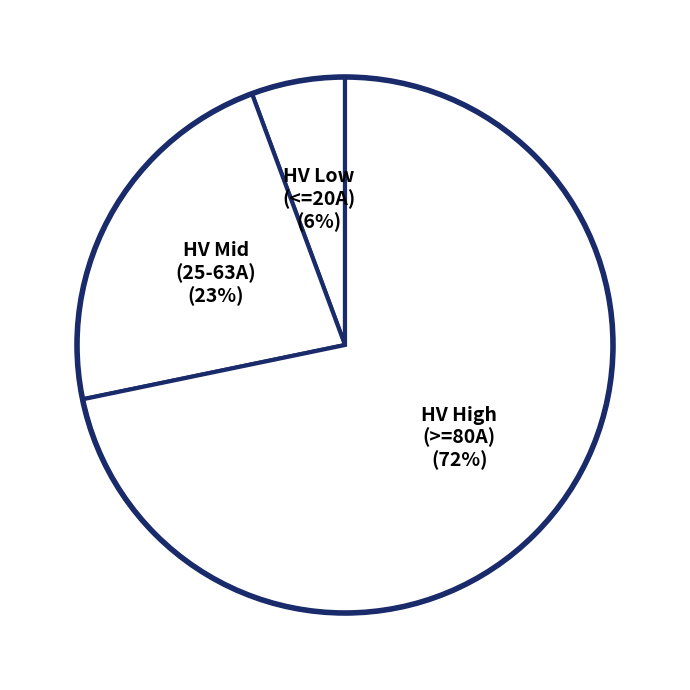

Which has a higher value, HV High (>=80A) (72%) or HV Mid (25-63A) (23%)?

HV High (>=80A) (72%)